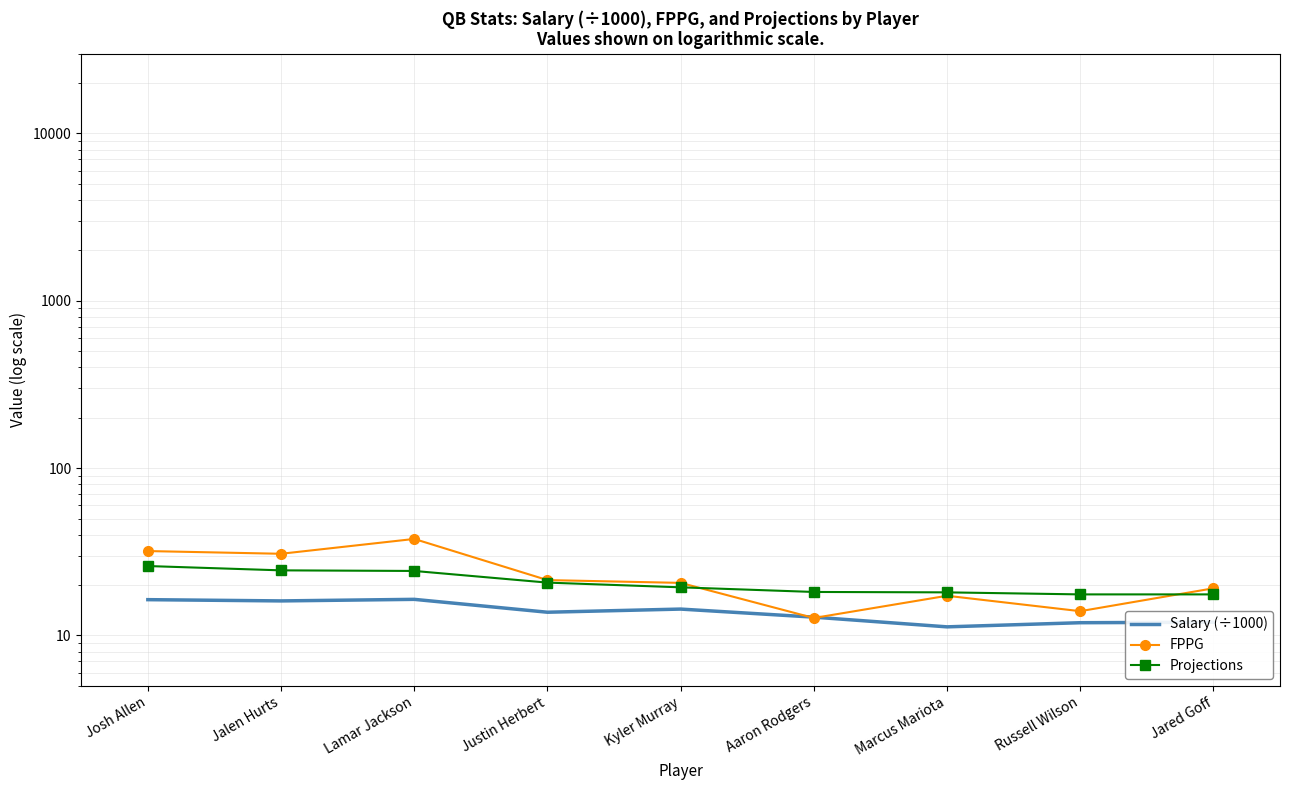

Rank the series by their maximum value, from lowest to highest.

Salary (÷1000), Projections, FPPG